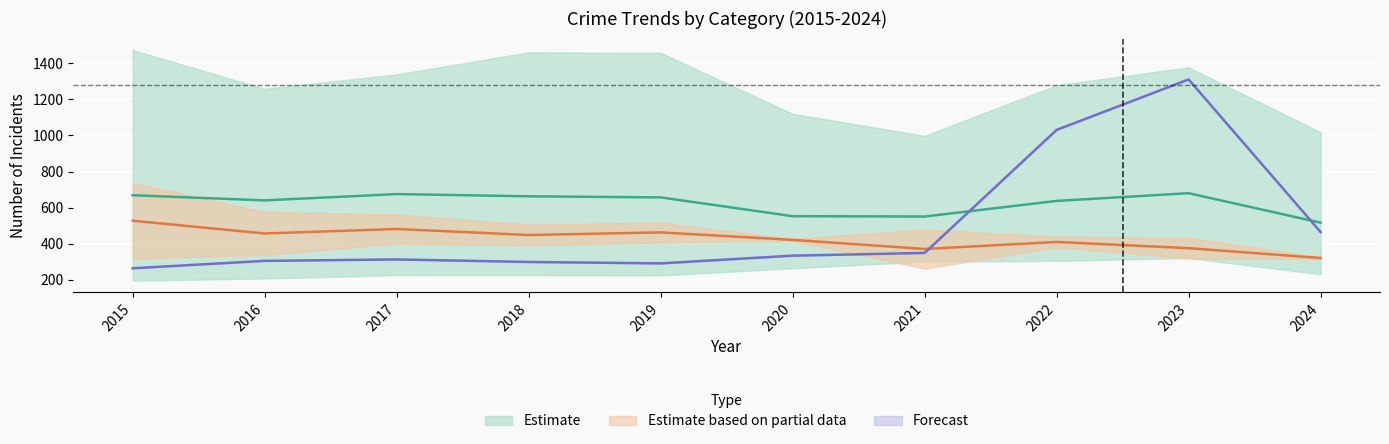

What is the spread (max minus min) of values at 2019?

1236